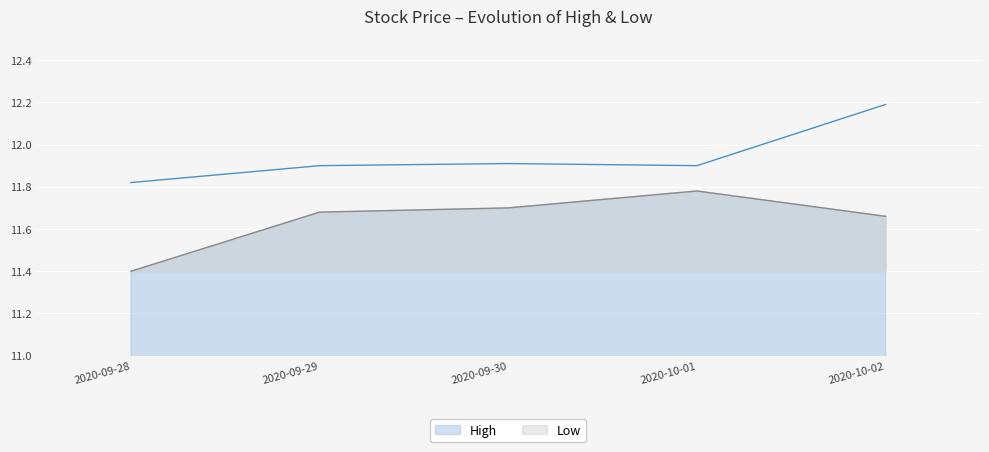

True or false: Low has more than 1 interior local peaks.

False